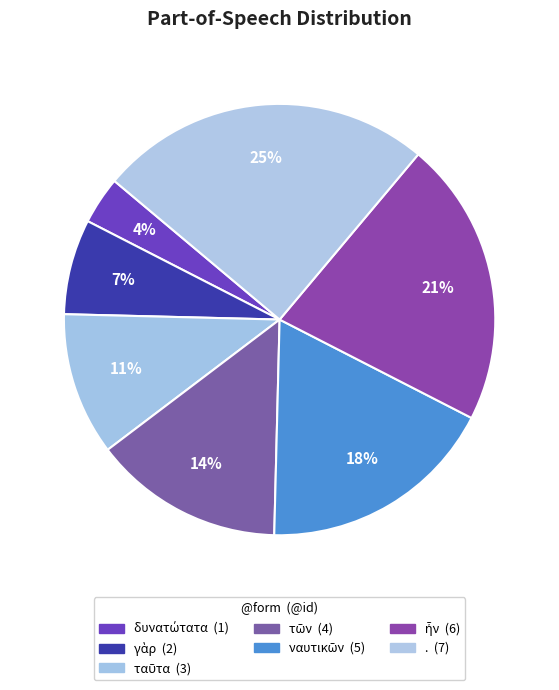

How many slices are in this pie chart?

7